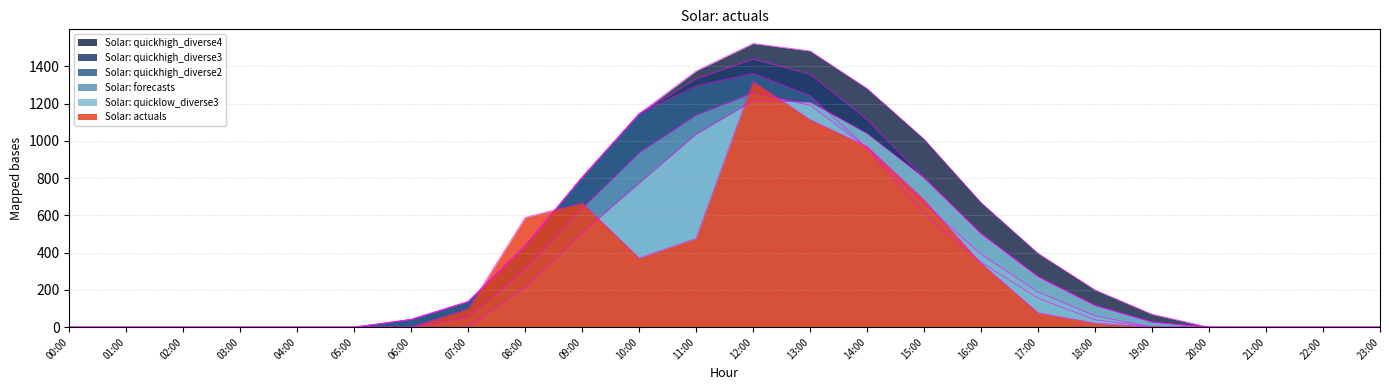

Is the value of Solar: quickhigh_diverse2 at 13:00 greater than the value of Solar: quickhigh_diverse4 at 07:00?

Yes